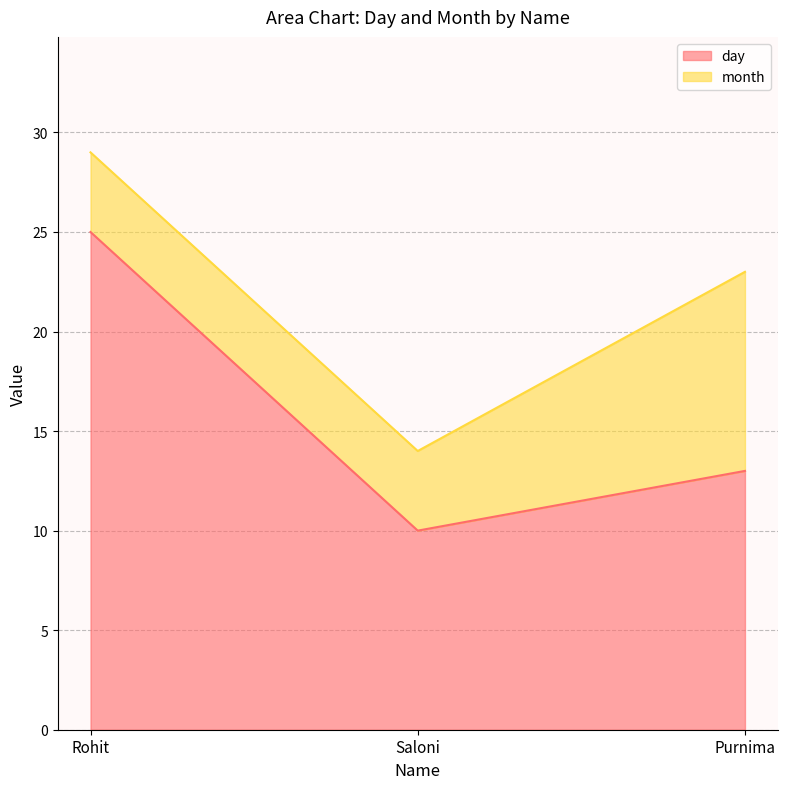

What is the approximate value at Rohit, to the nearest 5?

25